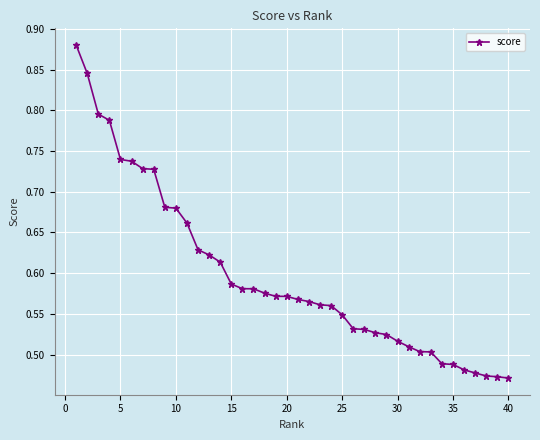

Count the values in the range 0 to 1.

40